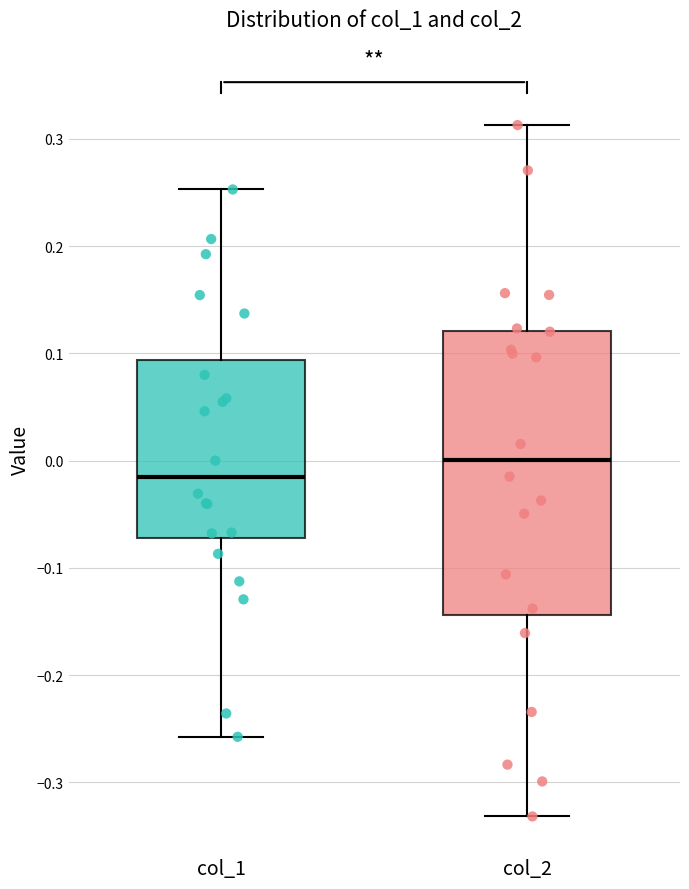

Where does the upper whisker of the box for col_1 end on the y-axis? The values are not printed on the chart, so give them approximately, as read against the axis.

0.25